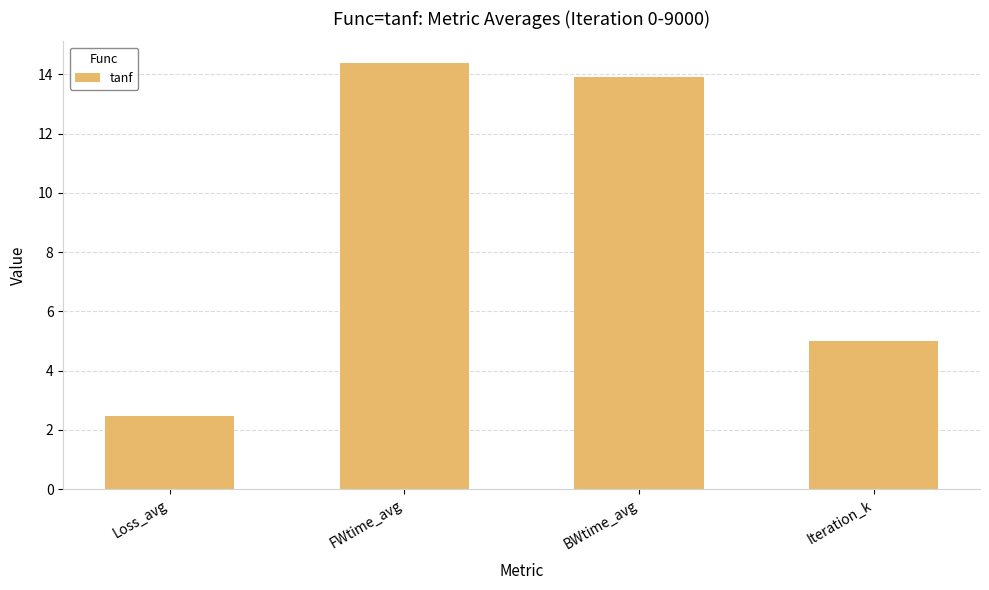

What is the label of the 3rd bar from the right?

FWtime_avg